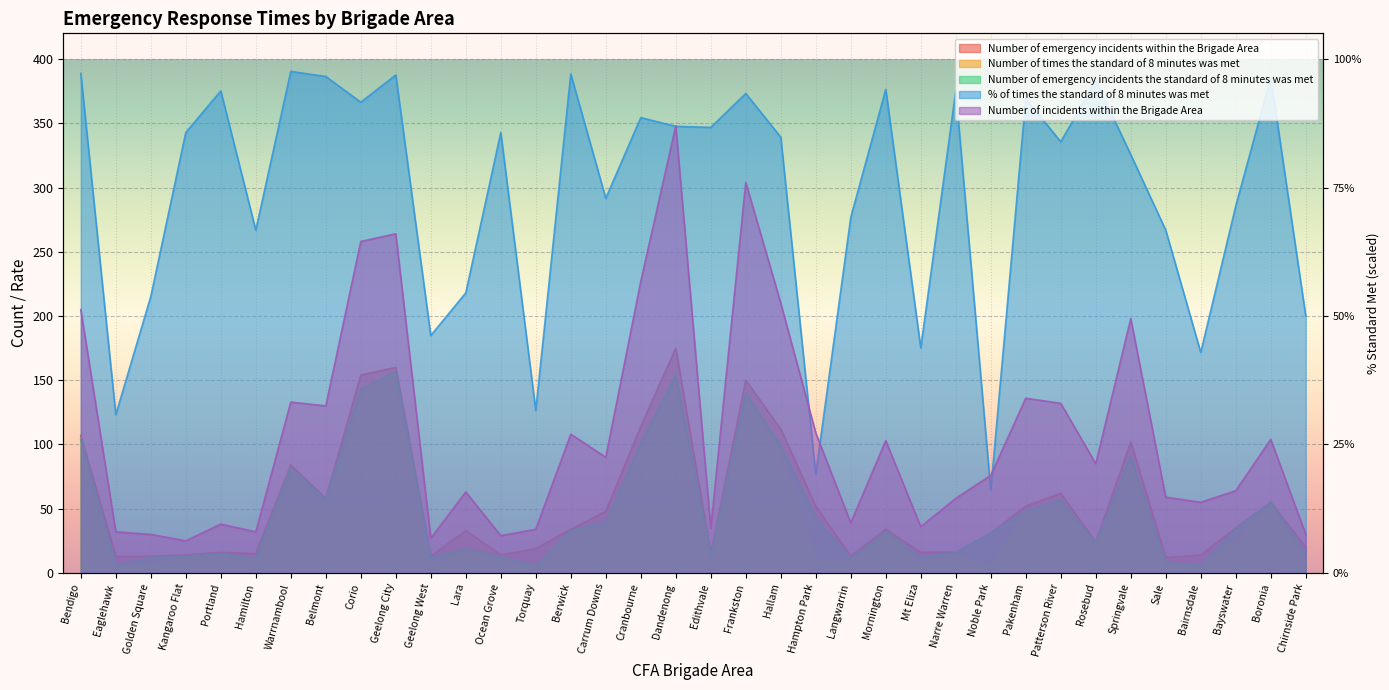

True or false: Number of emergency incidents the standard of 8 minutes was met and % of times the standard of 8 minutes was met intersect in this chart.

False